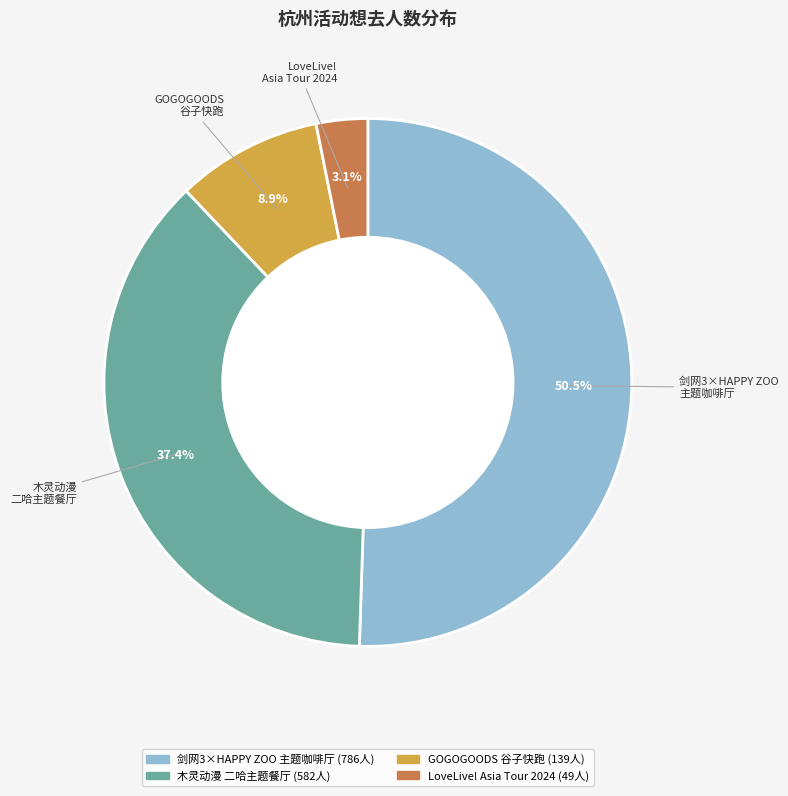

Is there any slice that represents more than half of the pie?

Yes